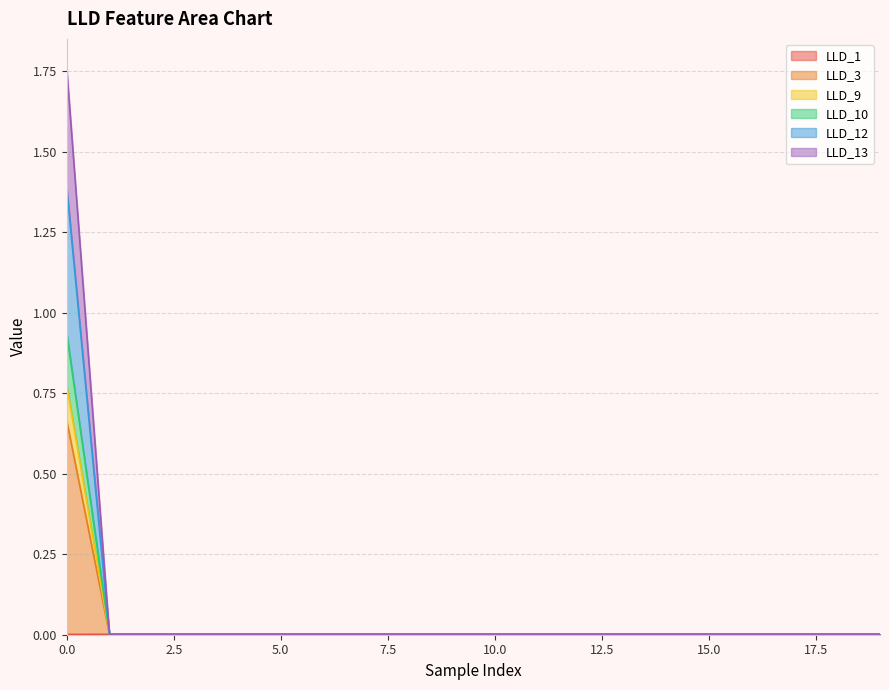

Where is LLD_13 nearest to the value 0?

1